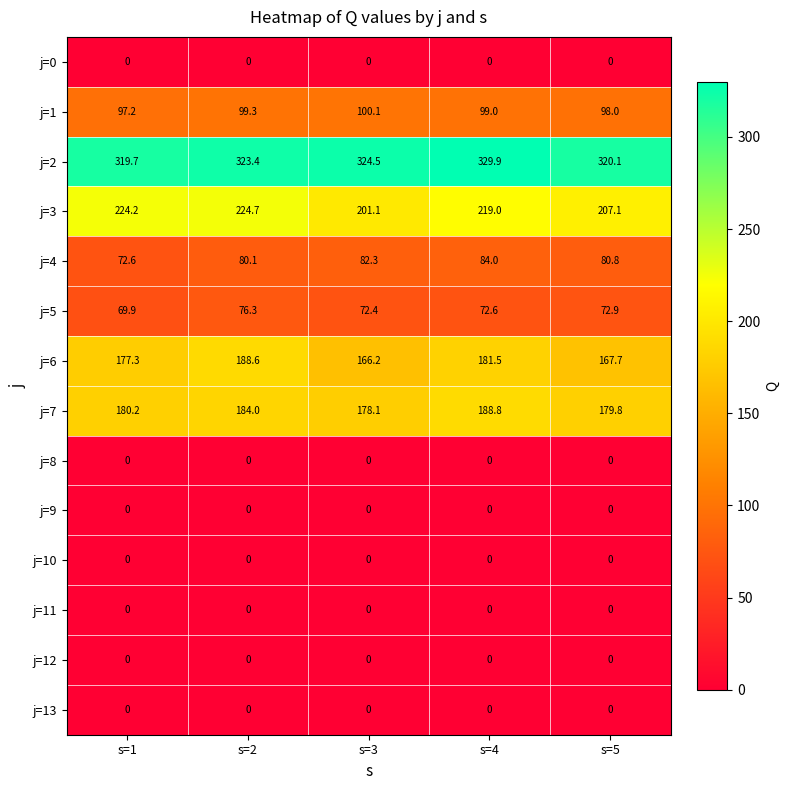

Where is j=7 nearest to the value 183?

s=2